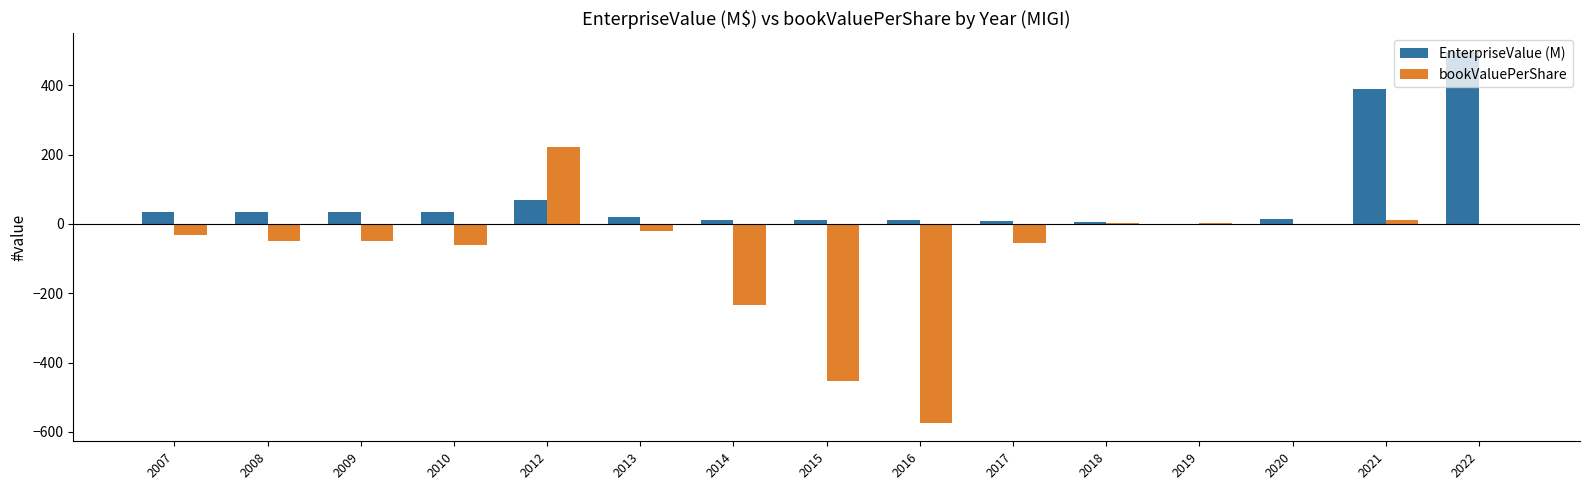

Where is EnterpriseValue (M) nearest to the value 248?

2021